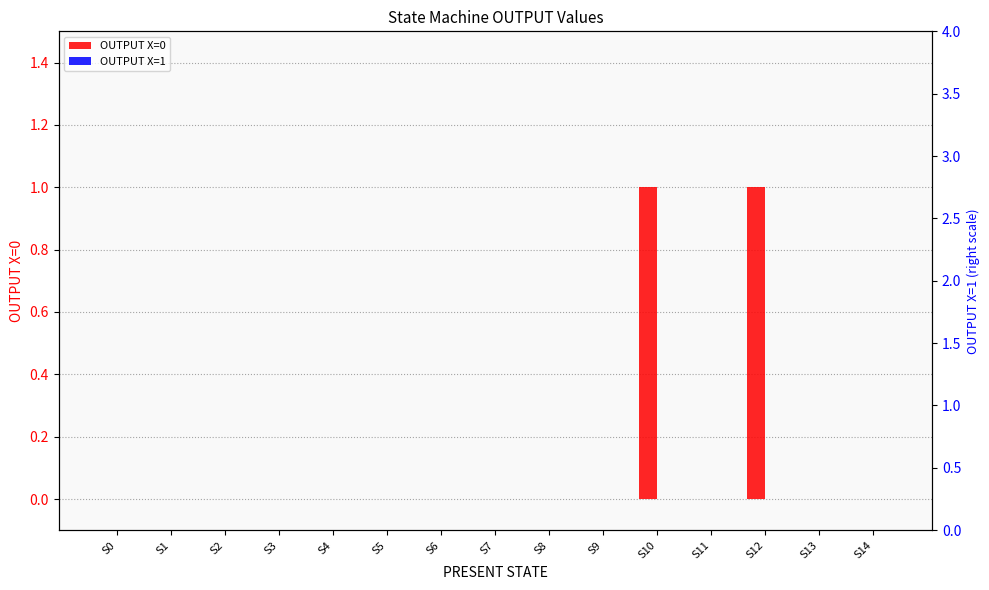

Does the chart contain stacked bars?

No